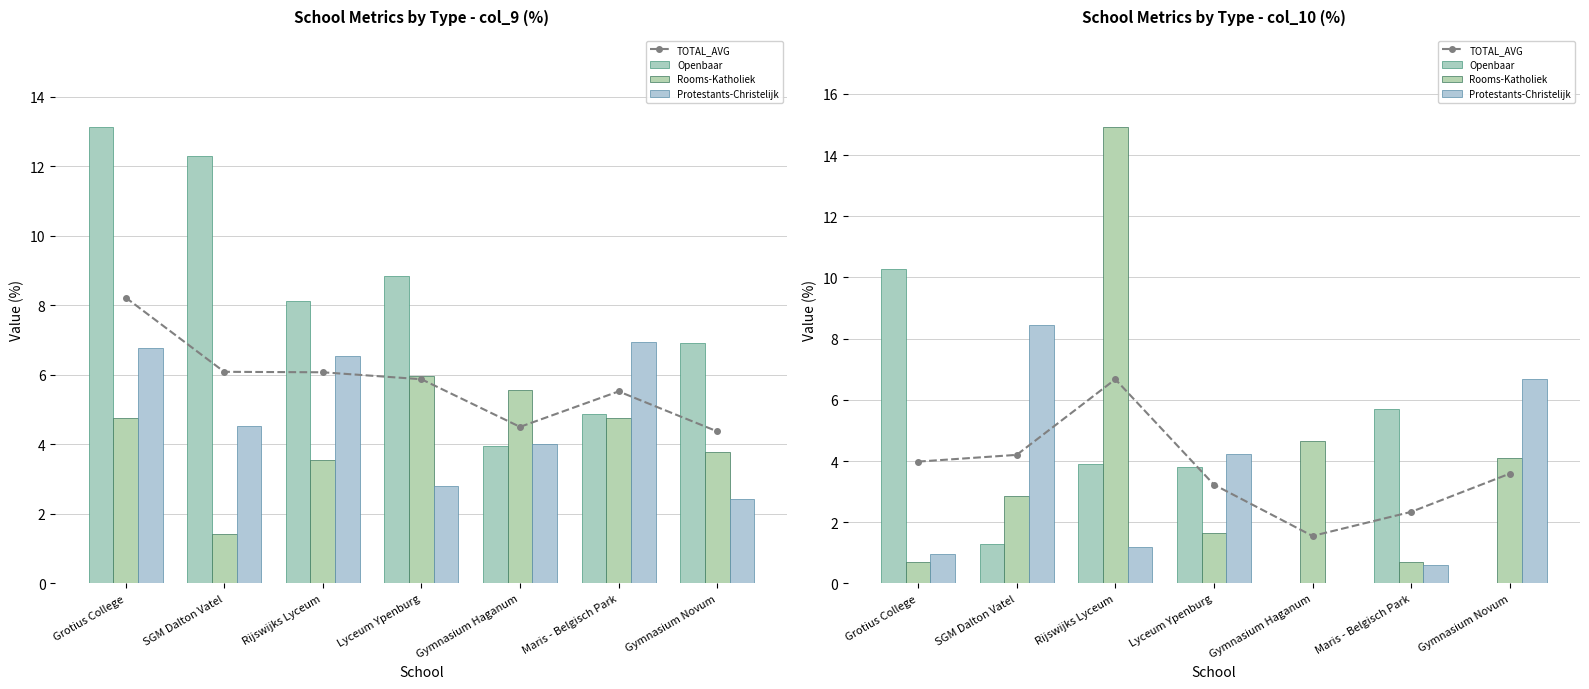

At which label is Protestants-Christelijk closest to 4?

Lyceum Ypenburg